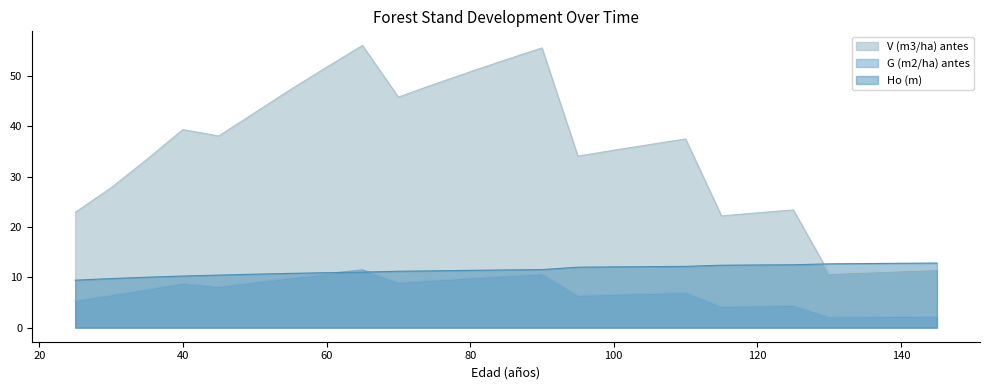

The value of G (m2/ha) antes at 55 is 14.6. True or false?

False